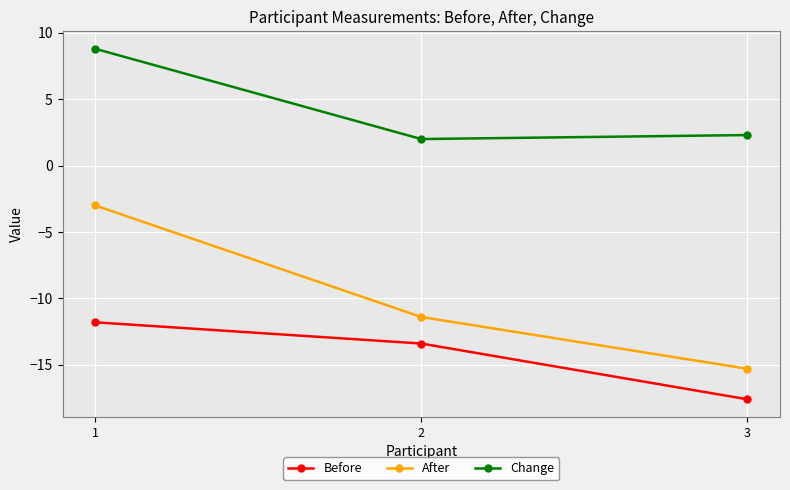

What is the sum of all Change values?

13.1